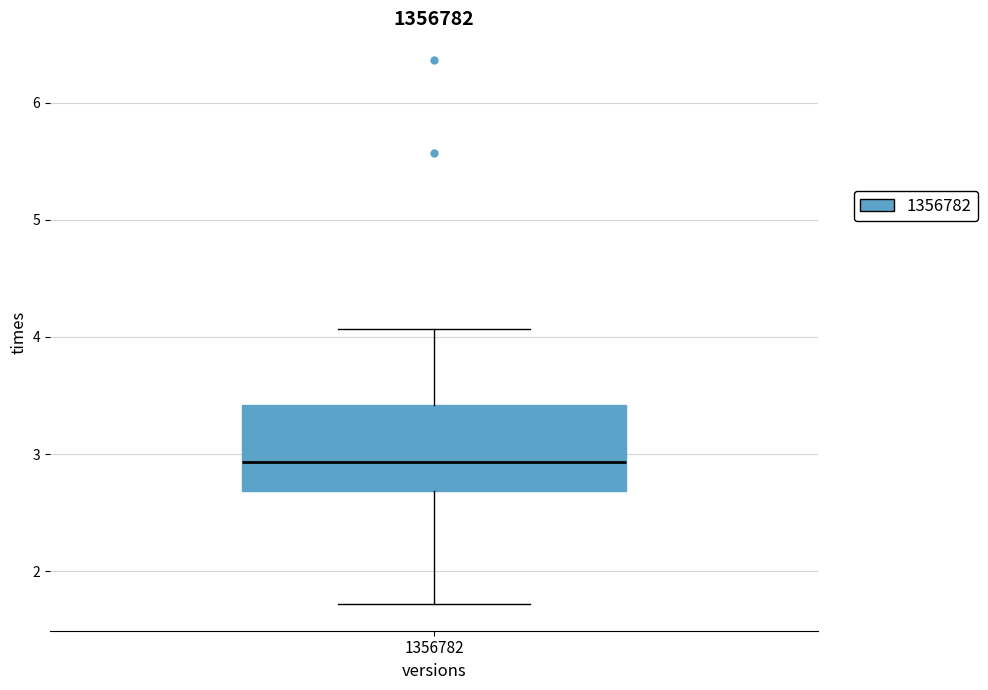

Where is the upper edge of the box at x = 1356782 on the y-axis? The values are not printed on the chart, so give them approximately, as read against the axis.

3.4